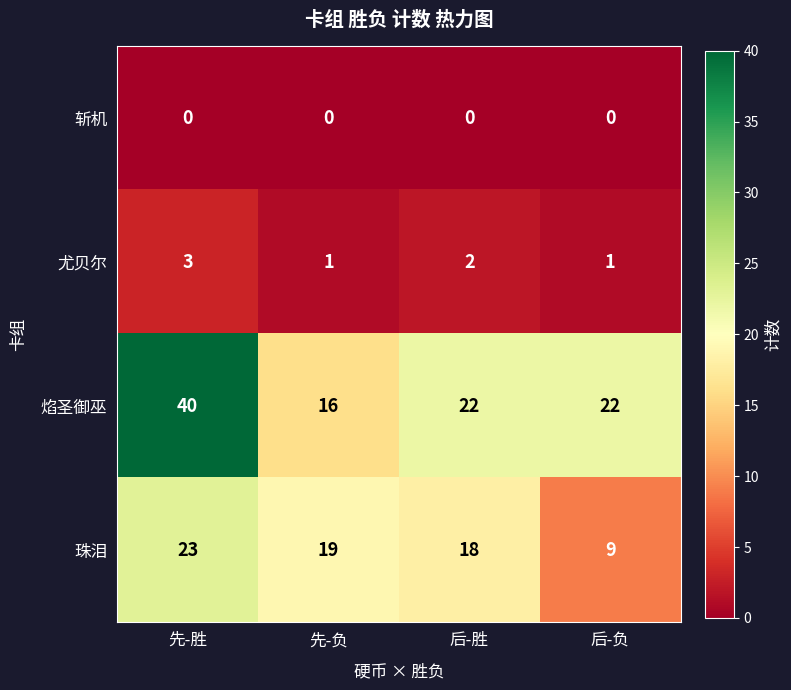

Between 后-胜 and 后-负, which series saw the biggest shift?

珠泪